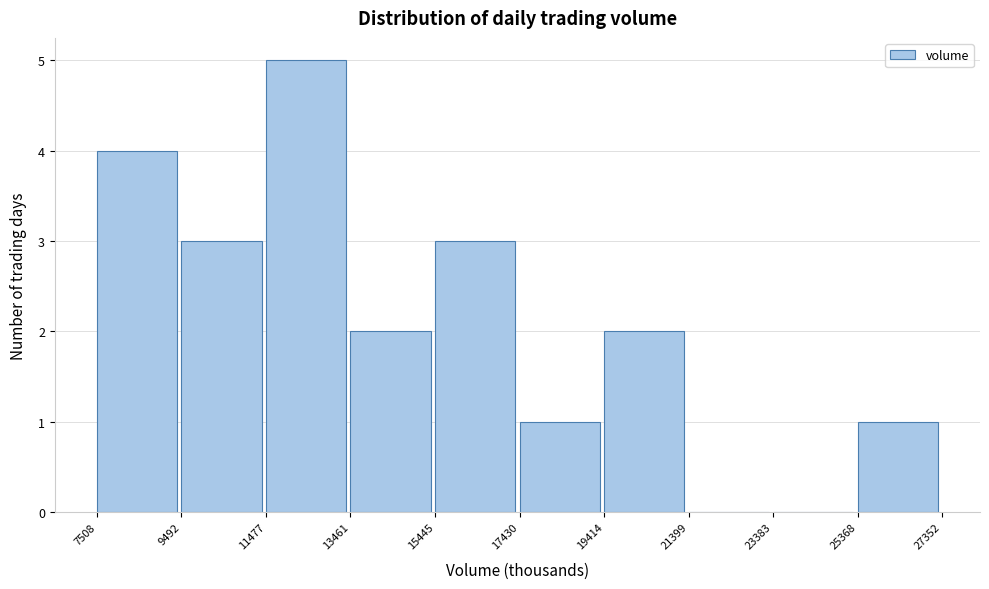

Over which range of the x-axis is the bar tallest?

11477 to 13461